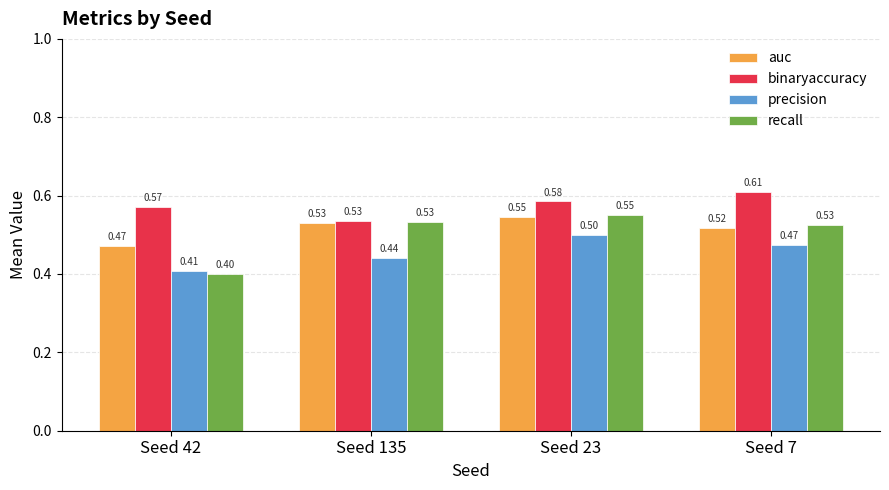

The value of auc at Seed 7 is 0.5. True or false?

True